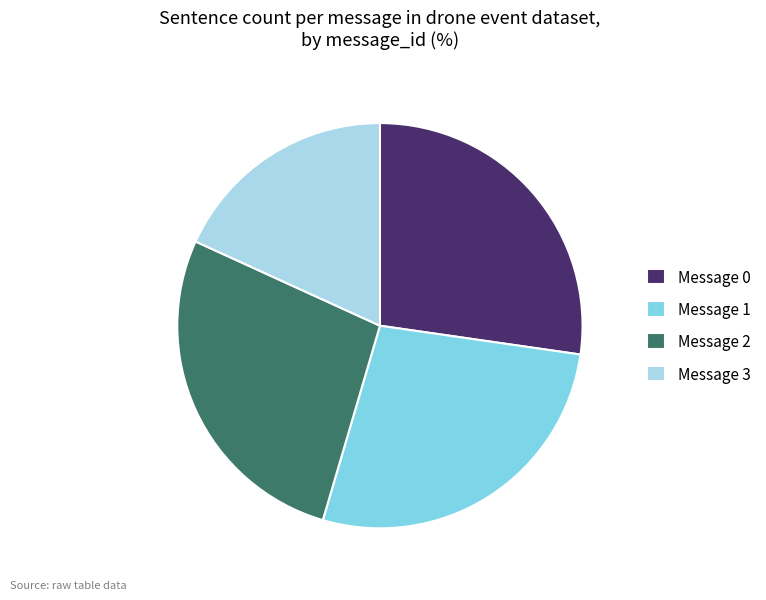

True or false: Message 0 accounts for 34% of the total.

False